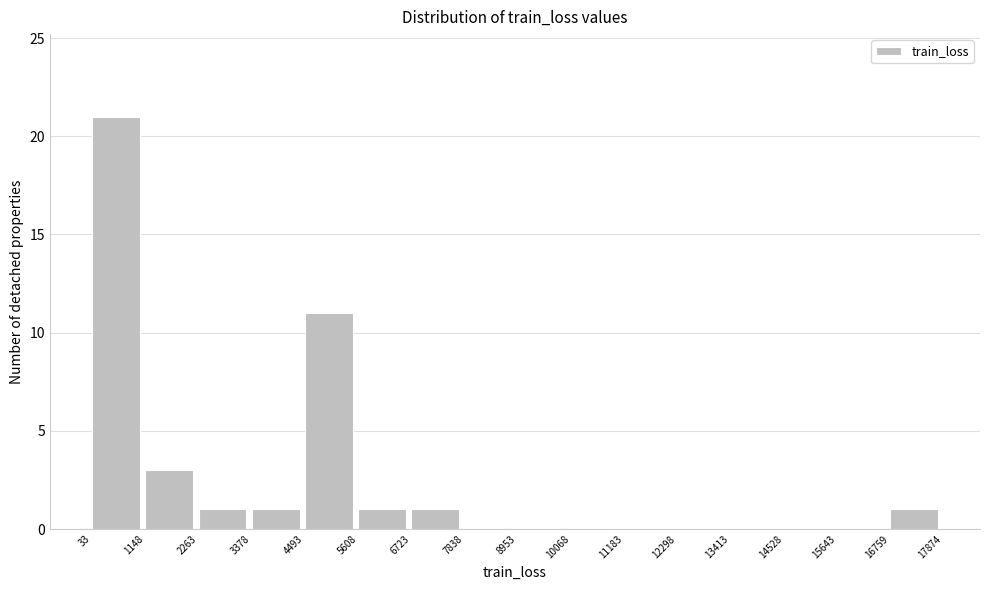

Which range on the x-axis has the tallest bar?

33 to 1148